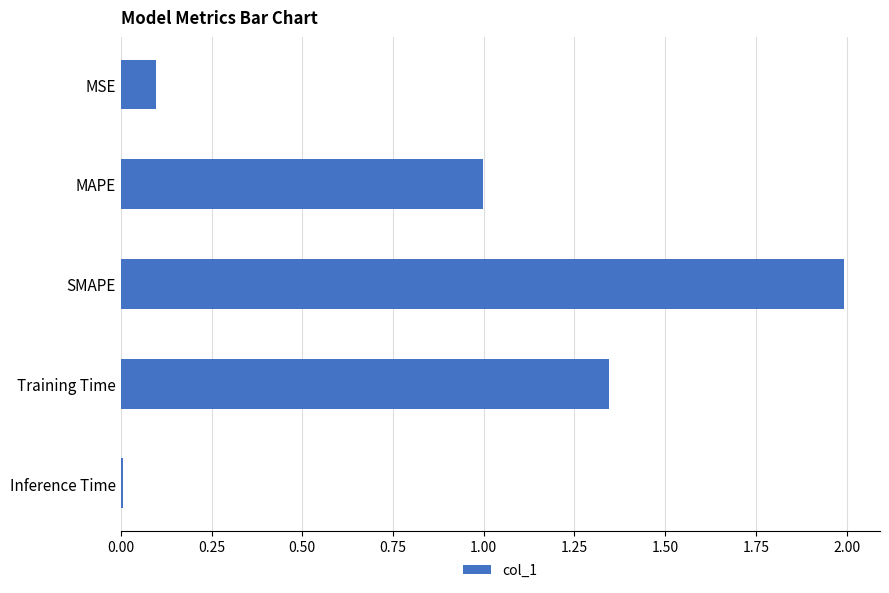

How many categories are shown in the chart?

5